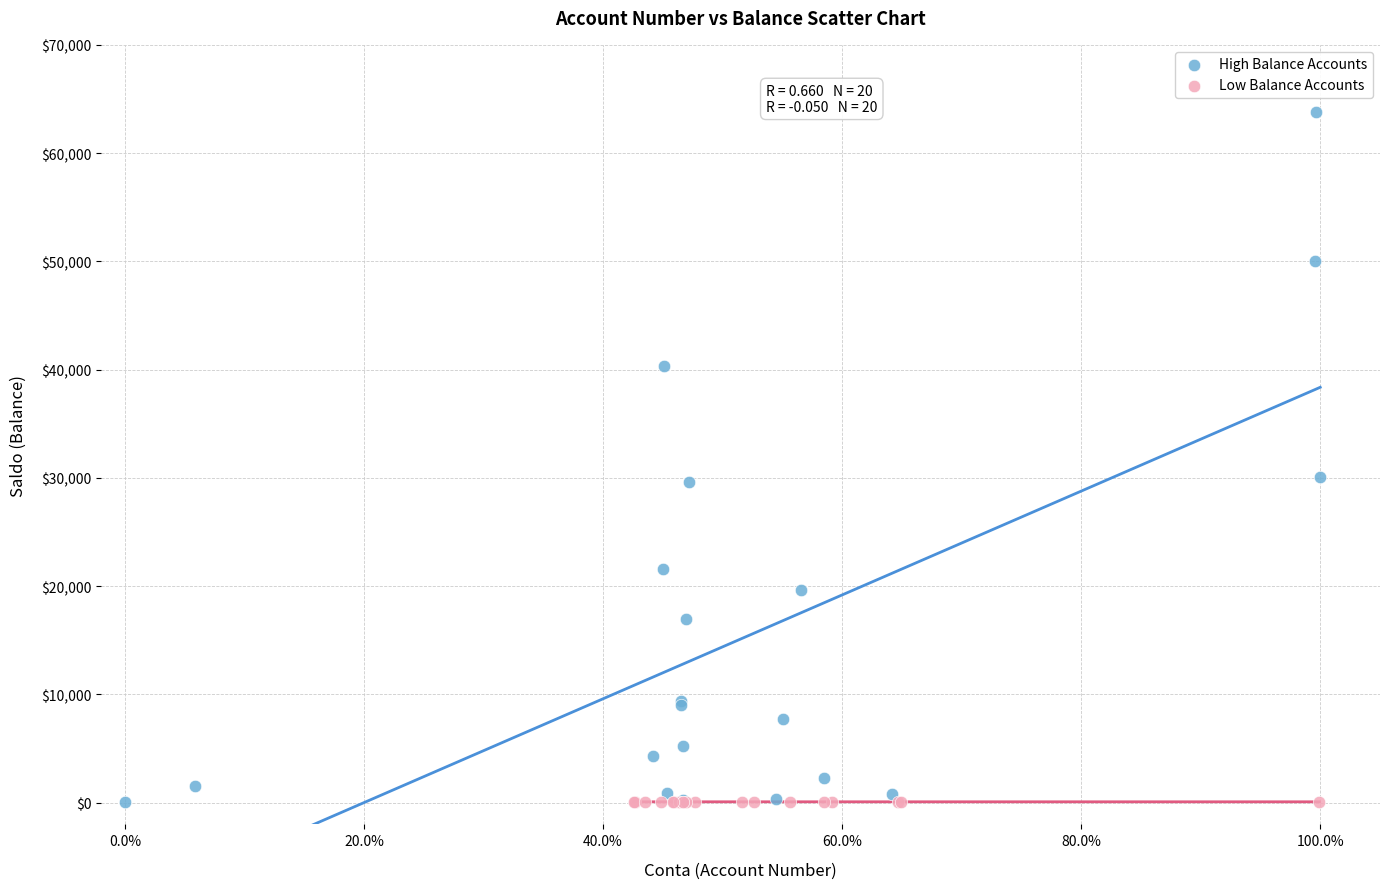

Which series contains the highest Y value?

High Balance Accounts